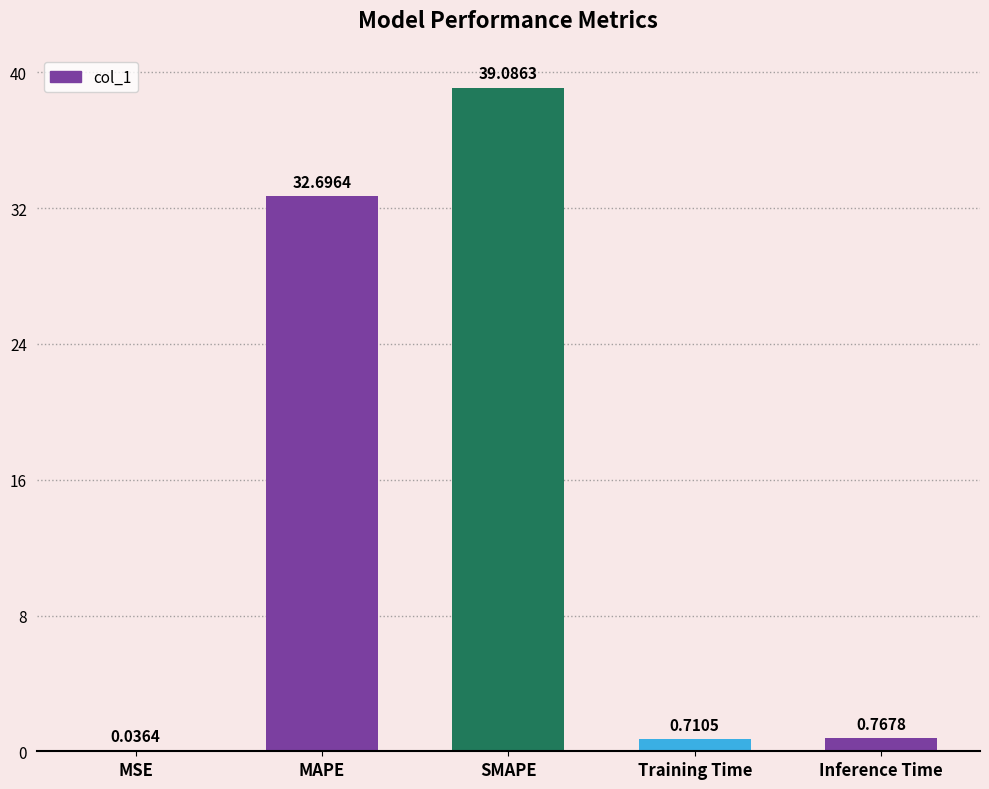

What is the sum of the values at Training Time and MAPE?

33.4